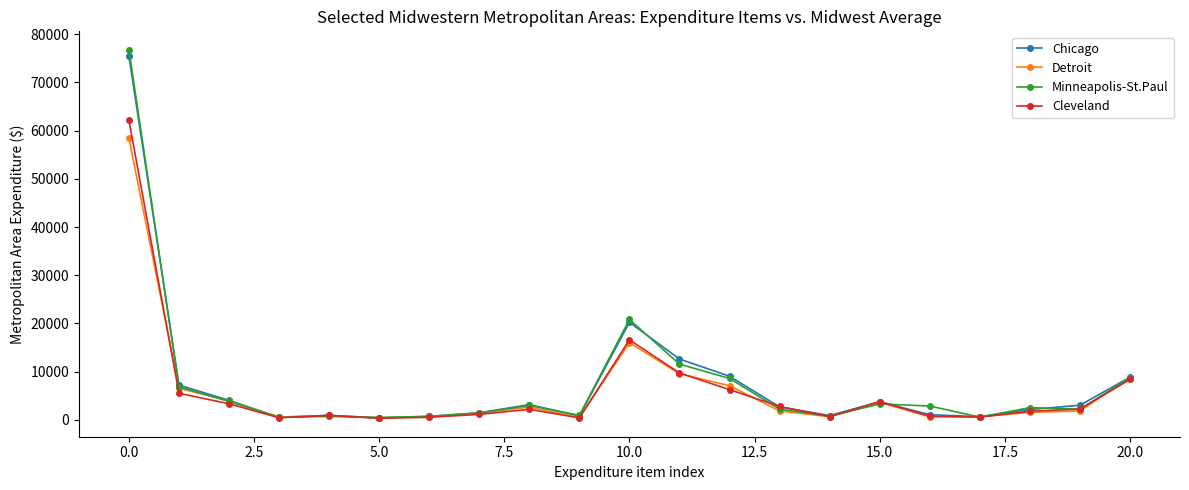

Which series has the largest range (max minus min)?

Minneapolis-St.Paul